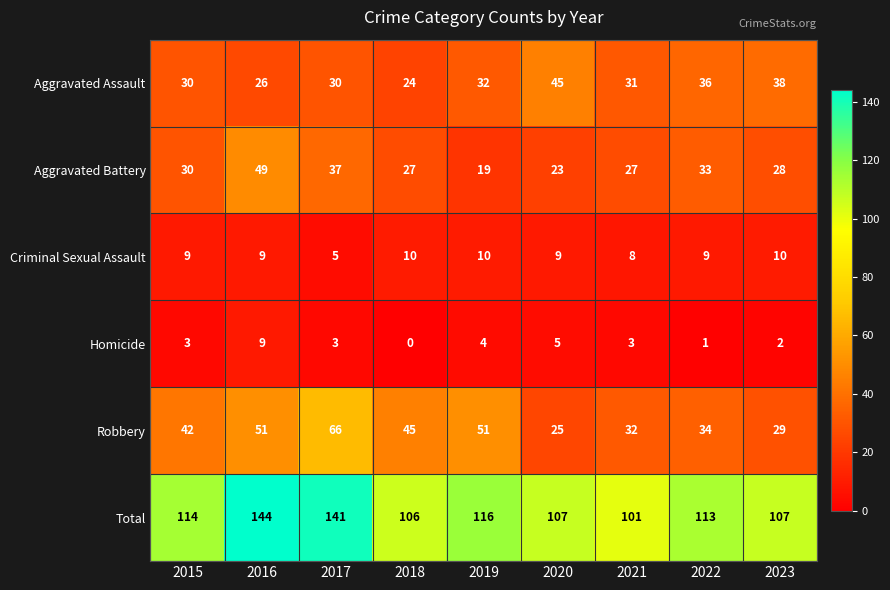

How many distinct data groups are displayed?

6